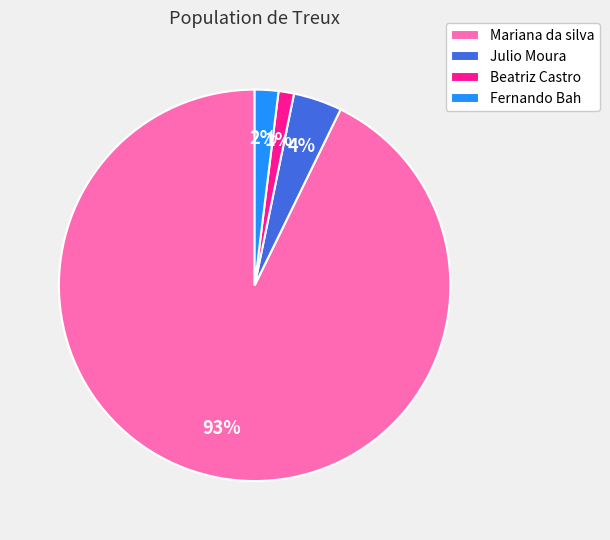

What is the ratio of the value at Mariana da silva to the value at Julio Moura?

23.2